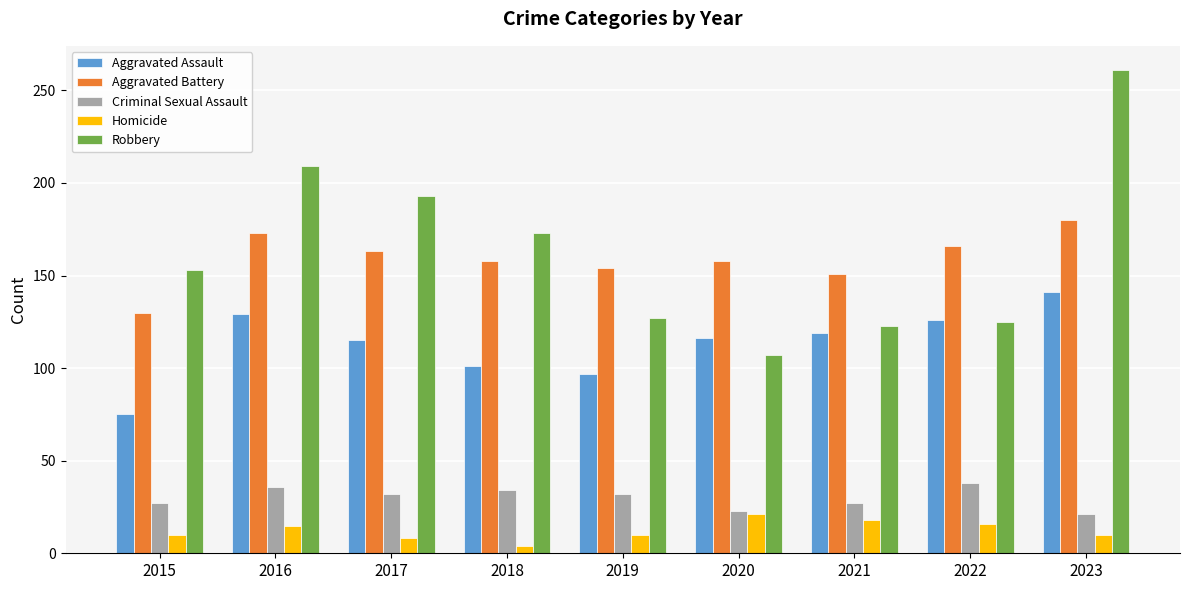

Count the Criminal Sexual Assault values in the range 27 to 34.

5